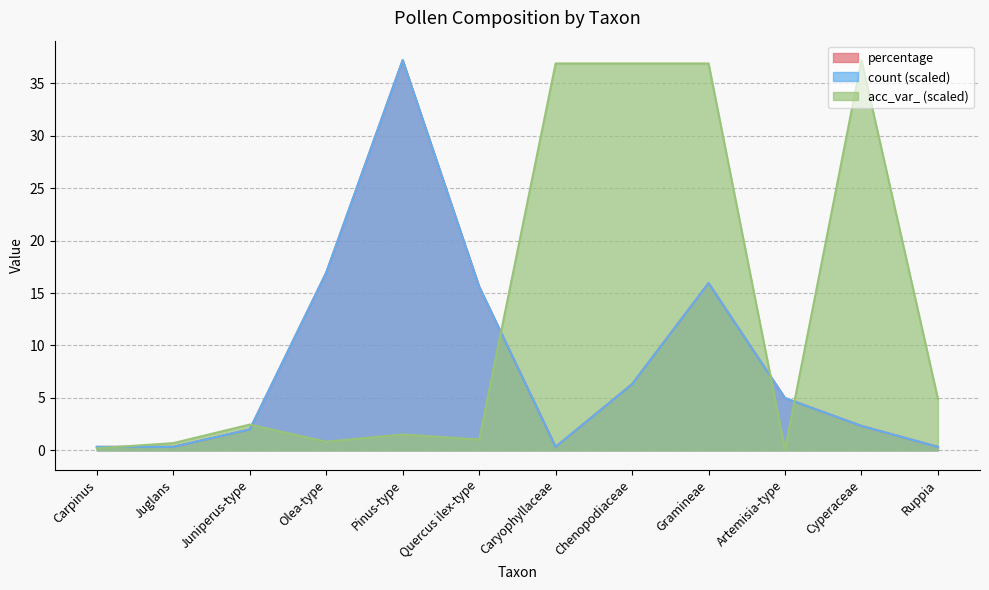

Where is the first local minimum for acc_var_?

Olea-type